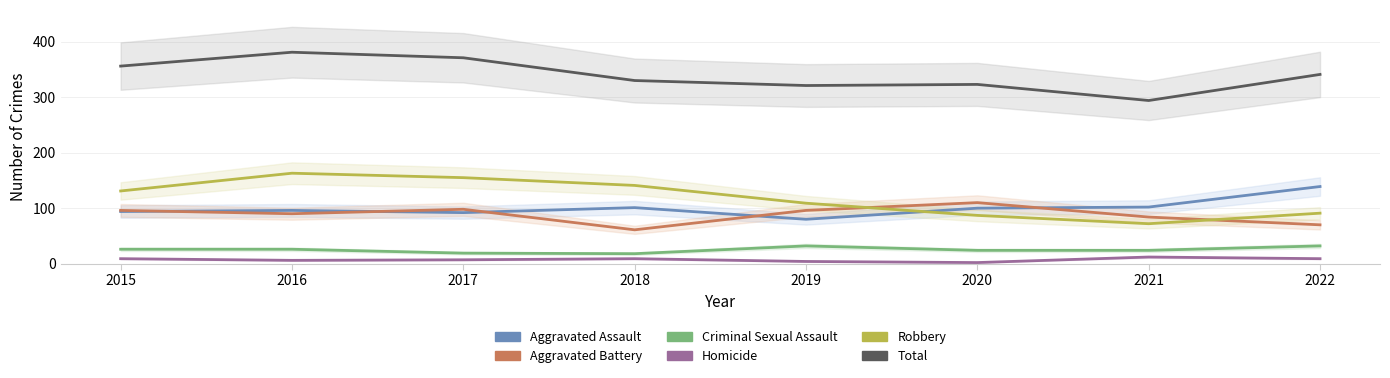

Which label corresponds to the largest value in the chart?

2016